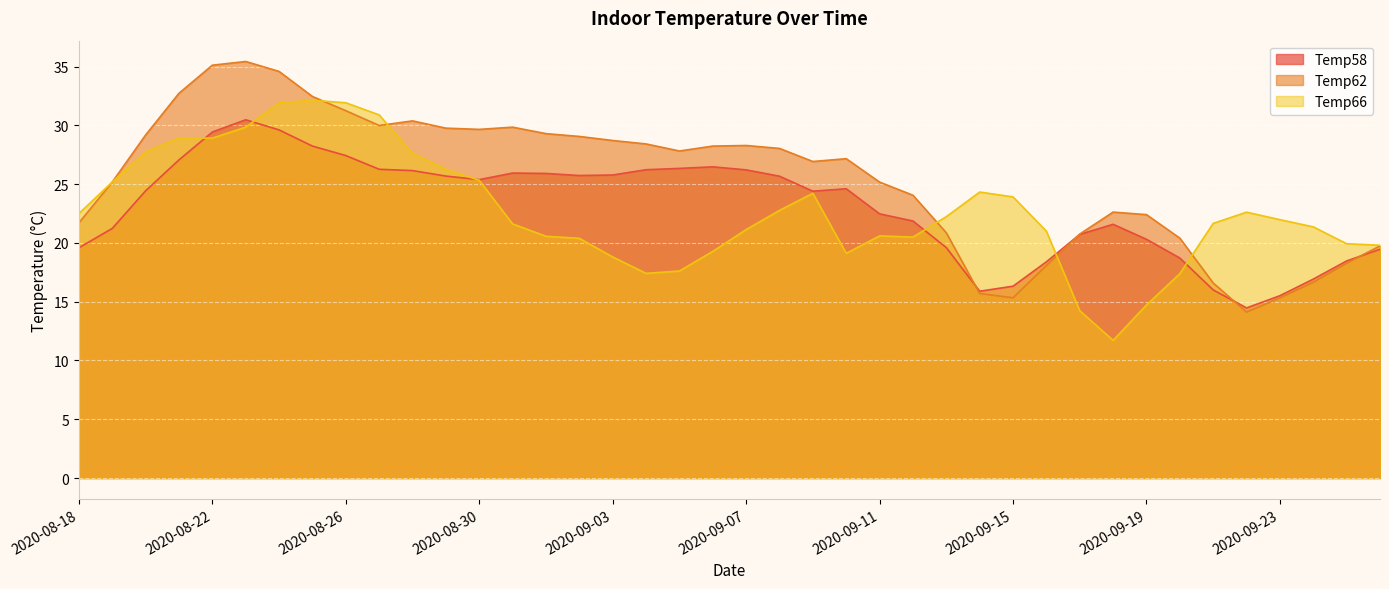

How many interior local valleys does the Temp58 series have?

5